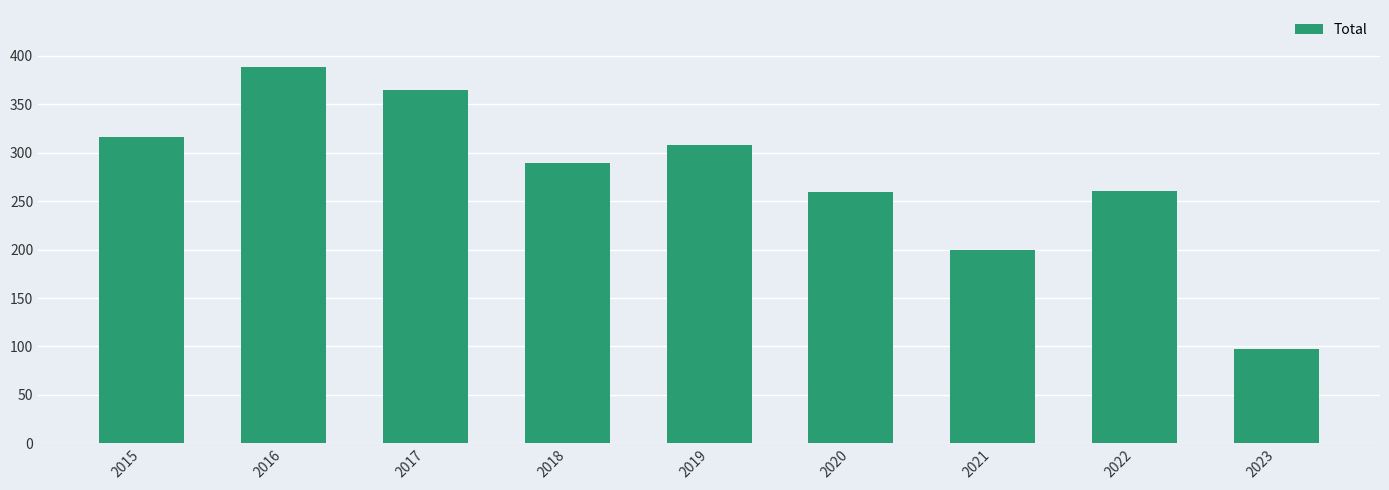

Between 2022 and 2018, which is larger?

2018